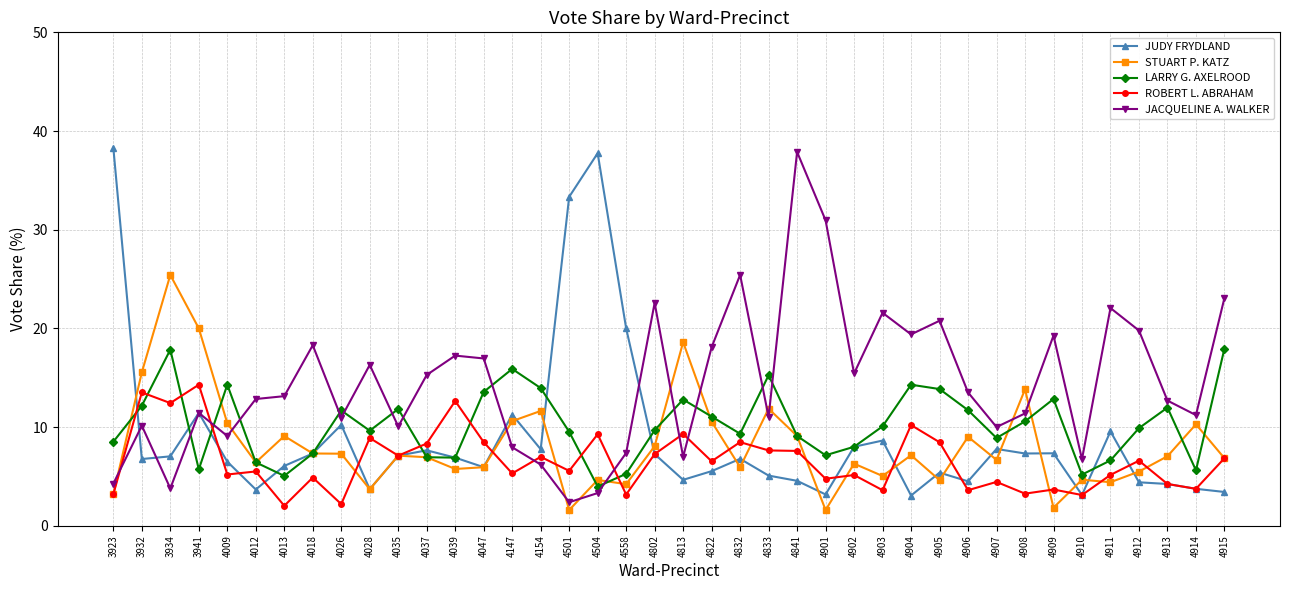

Which series ends up on top after the final intersection of JUDY FRYDLAND and ROBERT L. ABRAHAM?

ROBERT L. ABRAHAM